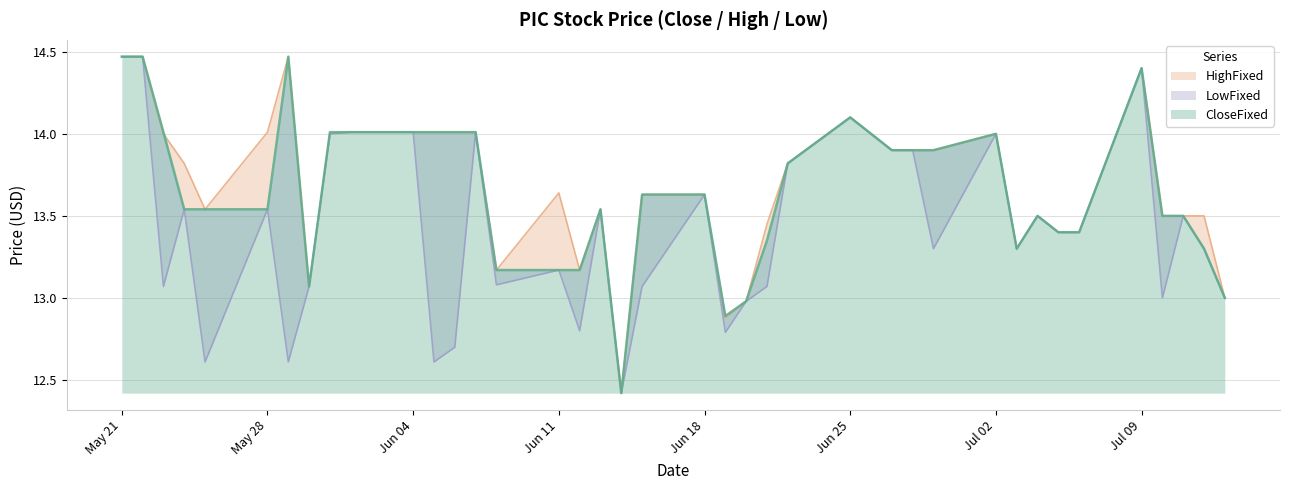

At 20180612, list the series in order from largest to smallest.

CloseFixed, HighFixed, LowFixed